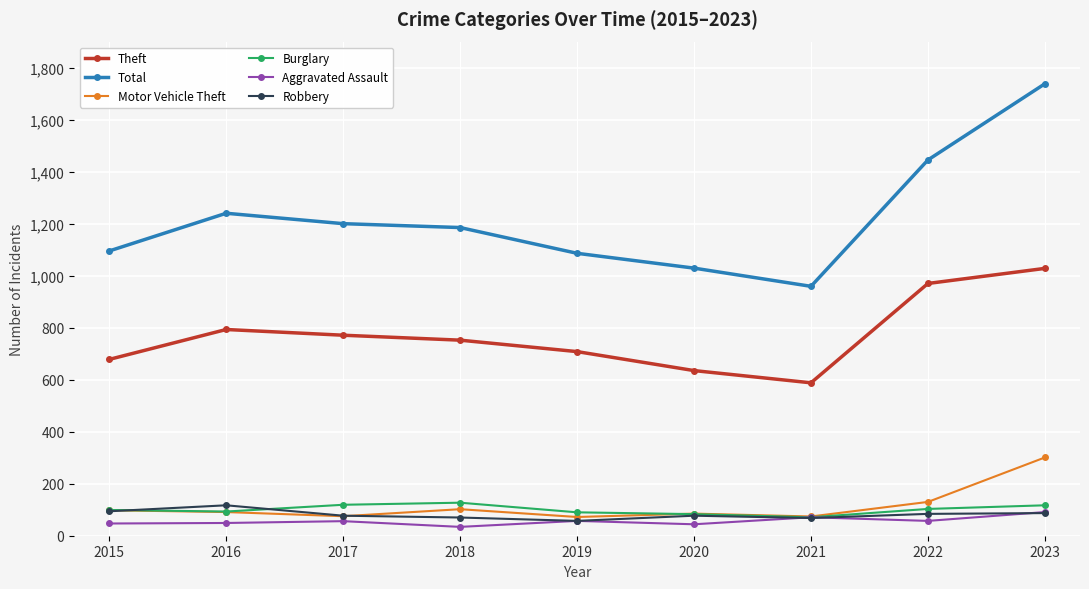

Is the value of Theft at 2019 greater than the value of Total at 2022?

No